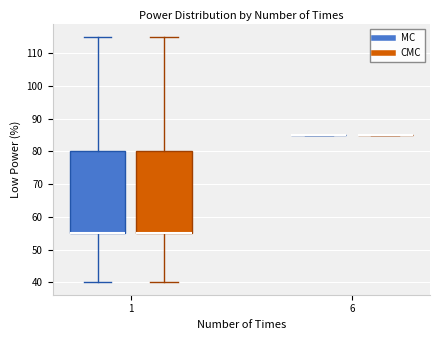

Reading left to right, read every box against the y-axis: the position of its median line, the range the box covers, and the ends of its whiskers. The values are not printed on the chart, so give them approximately, as read against the axis.

1 (MC): median 55 (drawn on the box's lower edge), box 55 to 80, whiskers 40 to 115
1 (CMC): median 55 (drawn on the box's lower edge), box 55 to 80, whiskers 40 to 115
6 (MC): box collapsed to a line at 85, whiskers 85 to 85
6 (CMC): box collapsed to a line at 85, whiskers 85 to 85